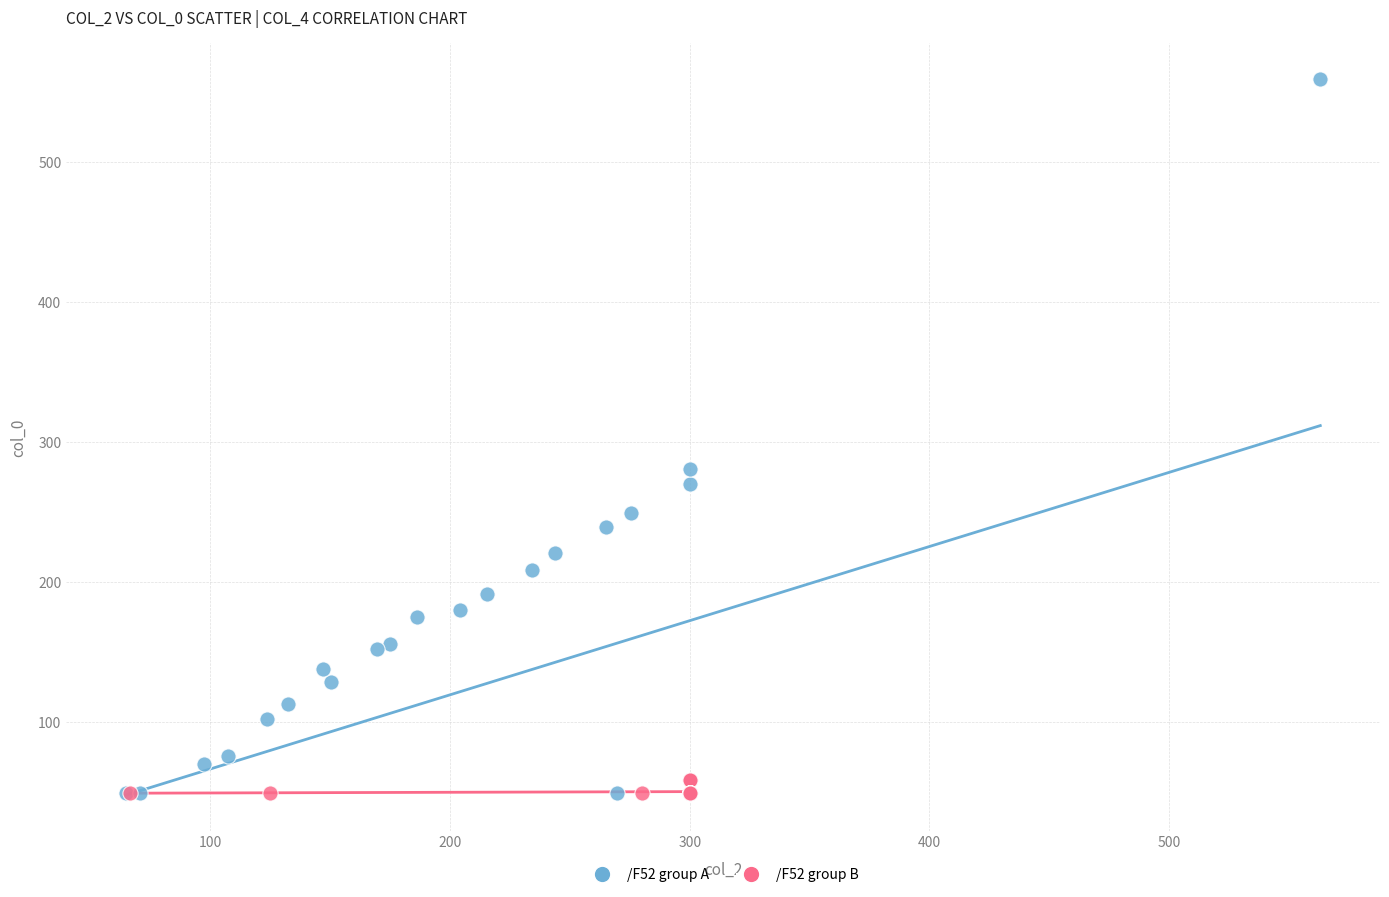

Which series has the widest spread of Y values?

/F52 group A